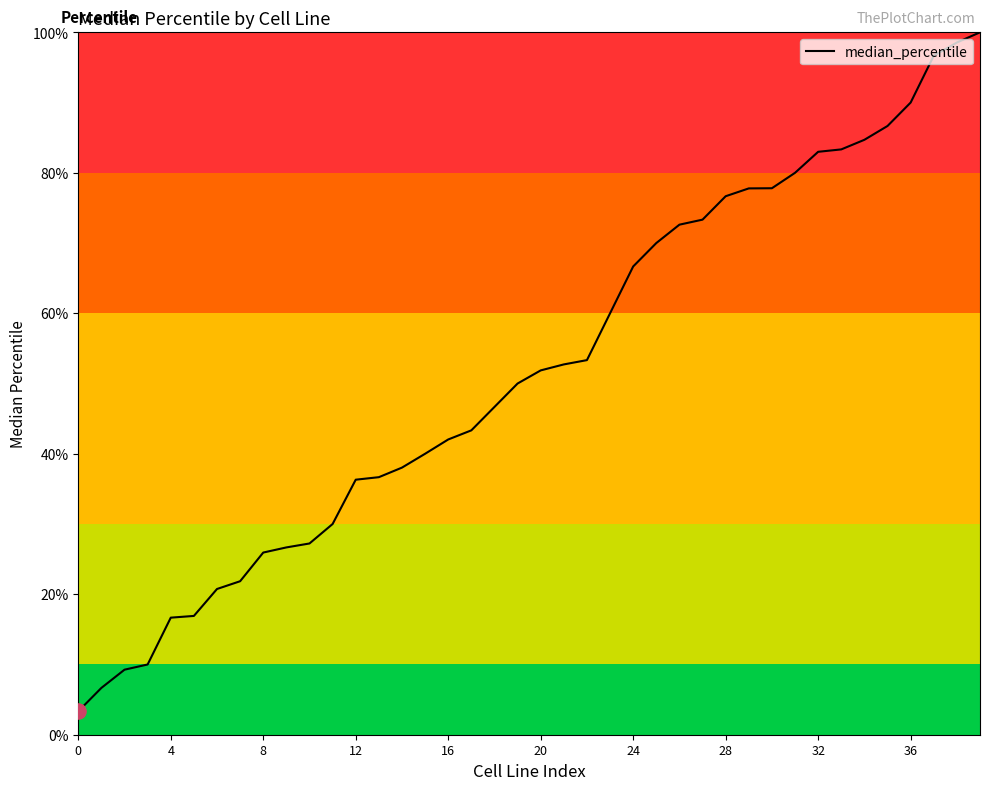

What is the maximum value shown in the chart?

100.0